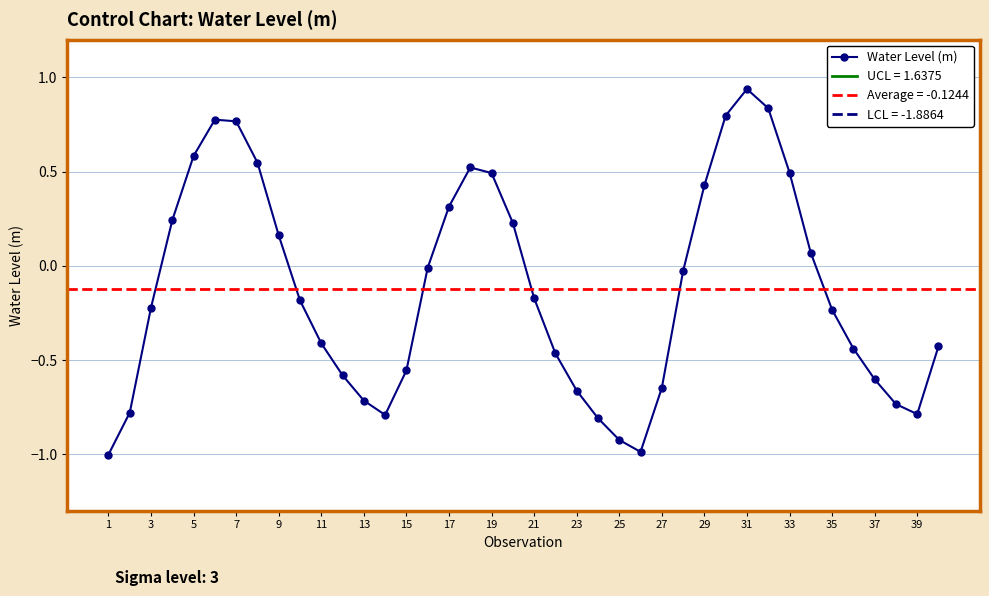

Is it true that Water Level (m) equals -0.1 at 15?

False